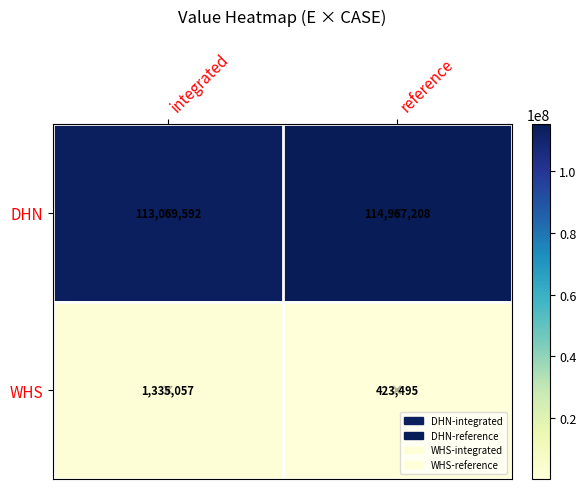

How many distinct data groups are displayed?

2